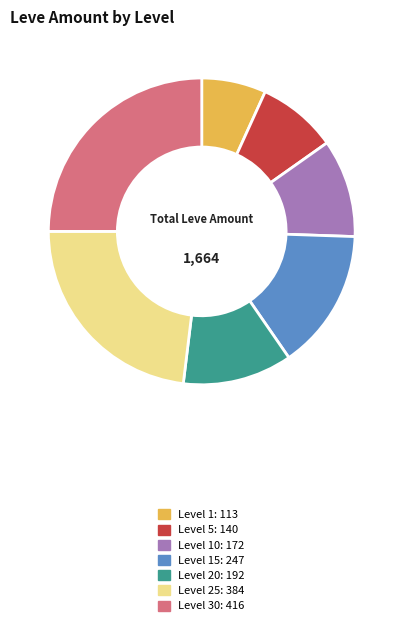

Is there any slice that represents more than half of the pie?

No